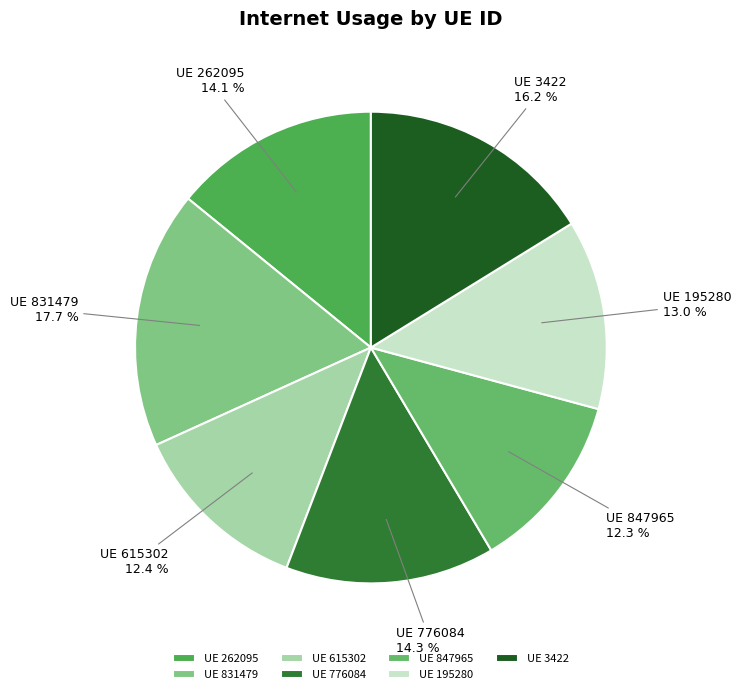

Between UE 3422 and UE 776084, which is larger?

UE 3422